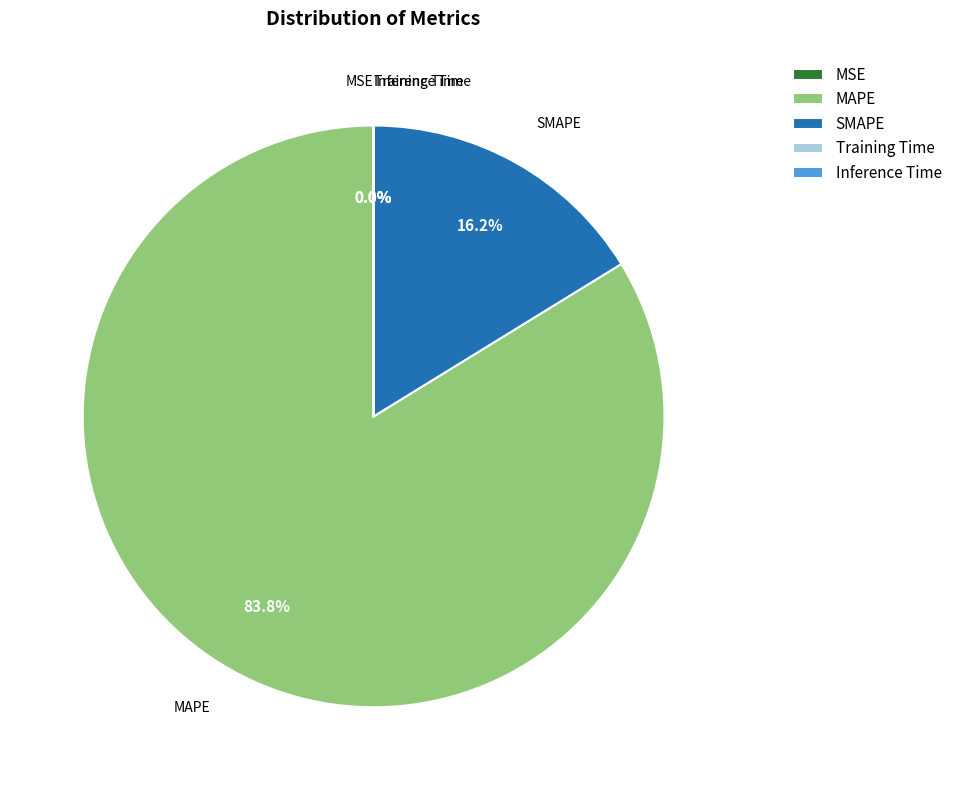

To the nearest percent, what percentage of the pie is SMAPE?

16%